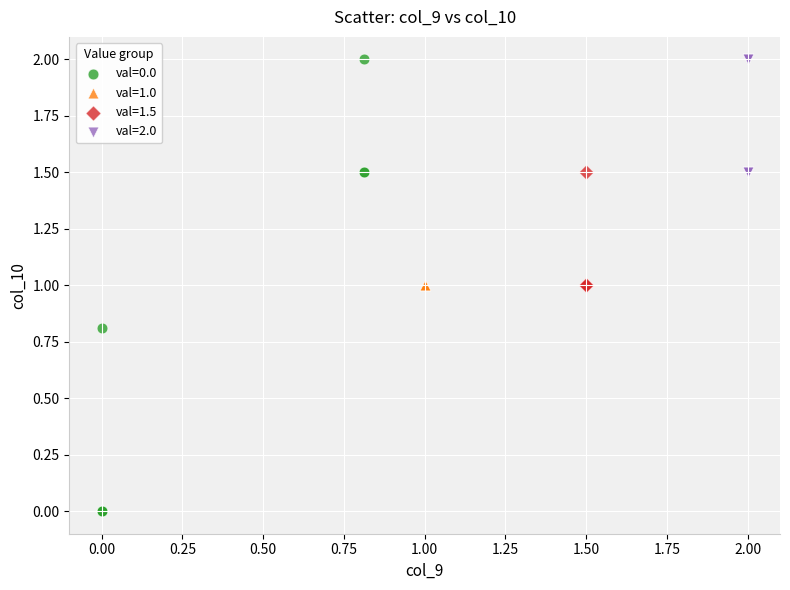

What are all the series names shown in the legend?

val=0.0, val=1.0, val=1.5, val=2.0